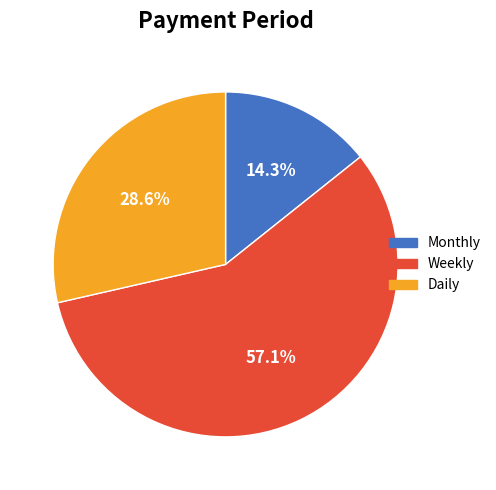

How many segments does this pie chart have?

3